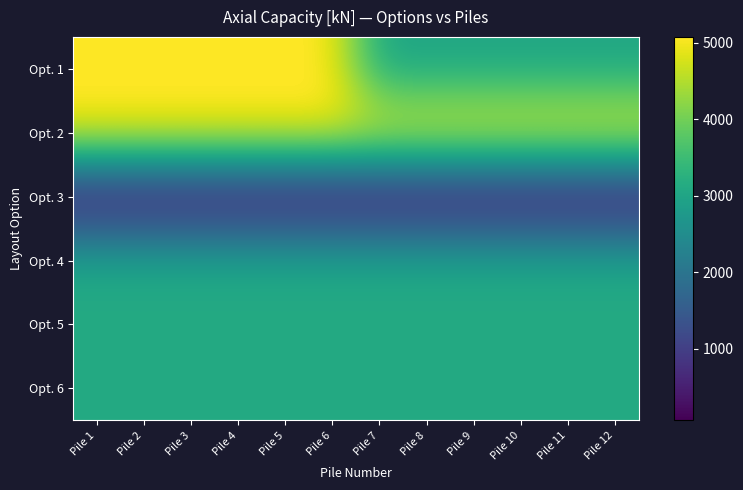

Which series has the largest total across all categories?

Opt. 2